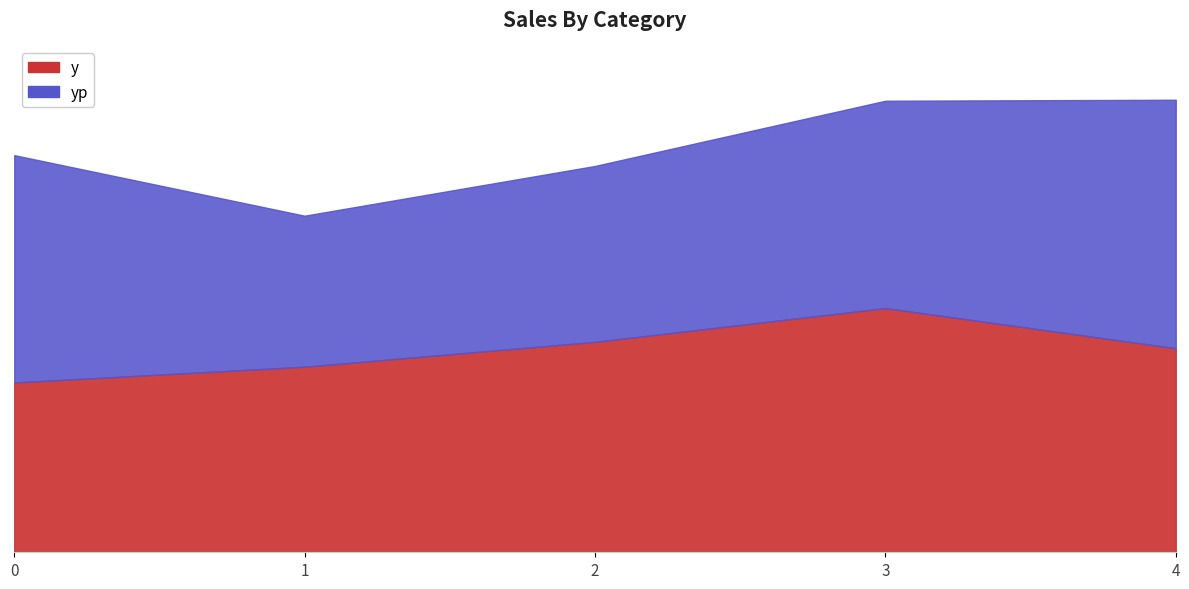

What is the average value?

2816.3